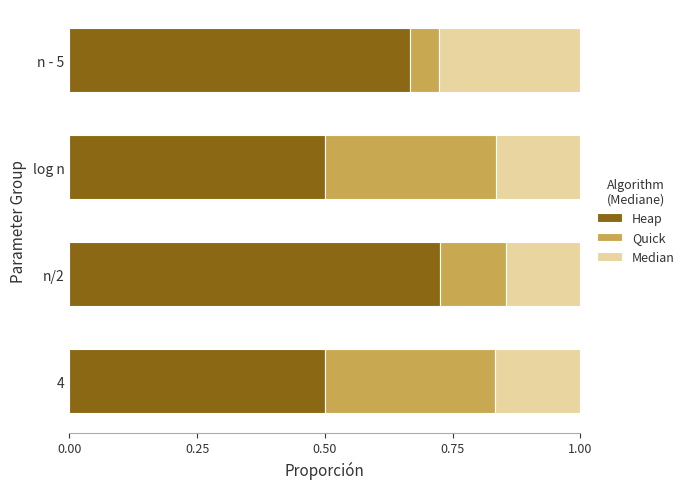

What is the lowest value of the Heap series?

0.5